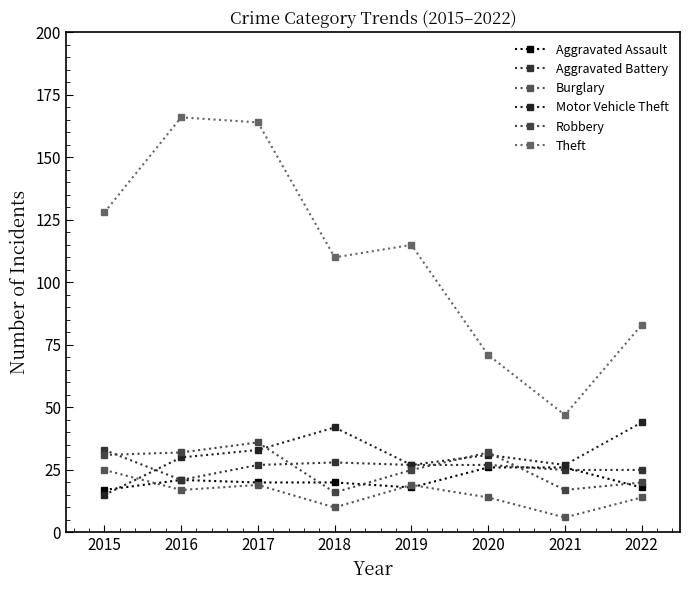

What is the difference between the Burglary values at 2022 and 2021?

8